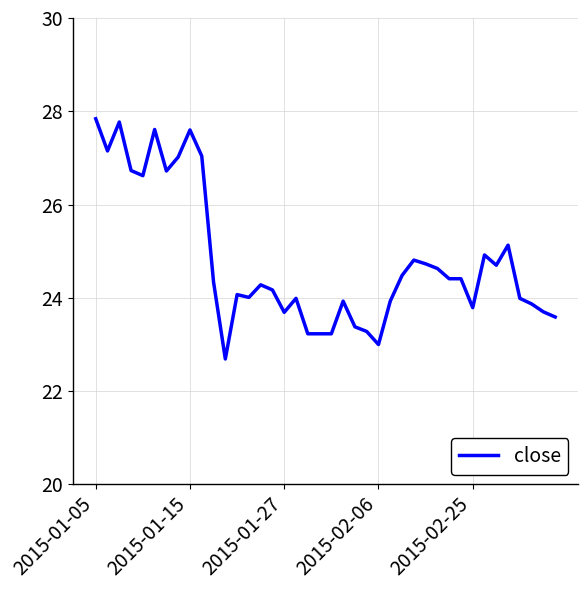

How many lines are shown in the chart?

1